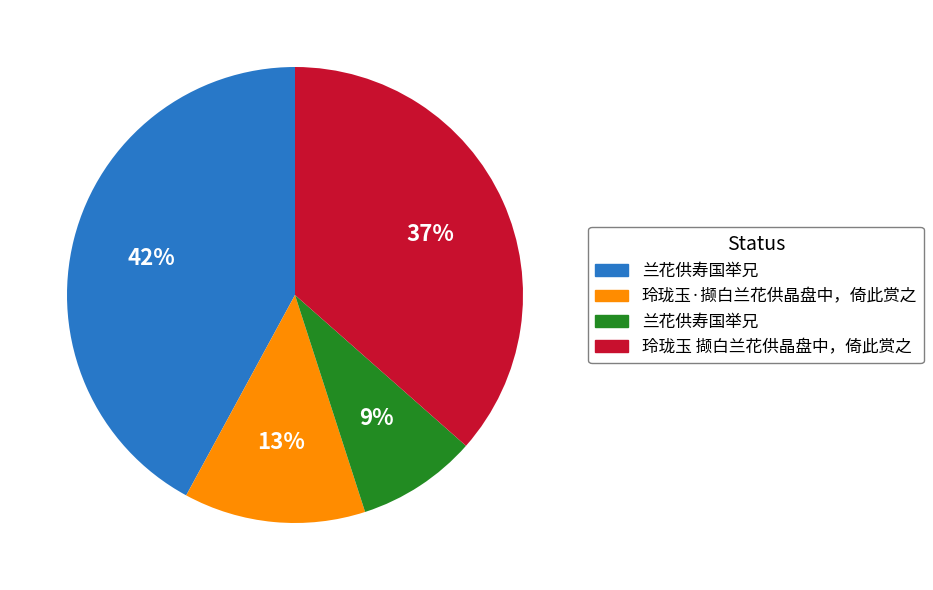

Is there any slice that represents more than half of the pie?

No